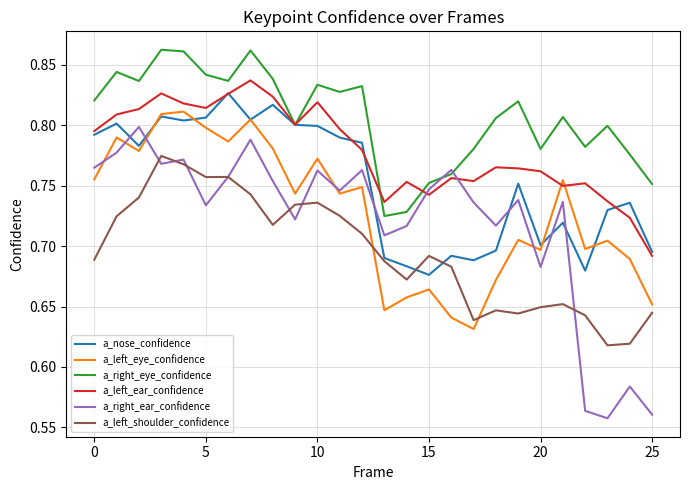

Which series ends up on top after the final intersection of a_left_eye_confidence and a_left_shoulder_confidence?

a_left_eye_confidence